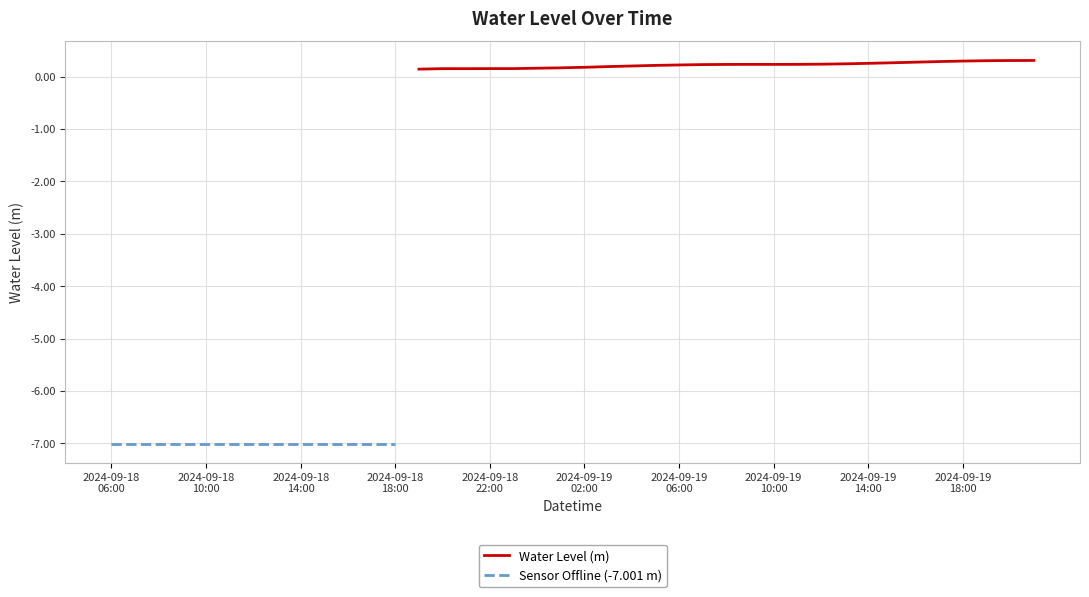

How many points are higher than both their immediate neighbors (excluding endpoints)?

2